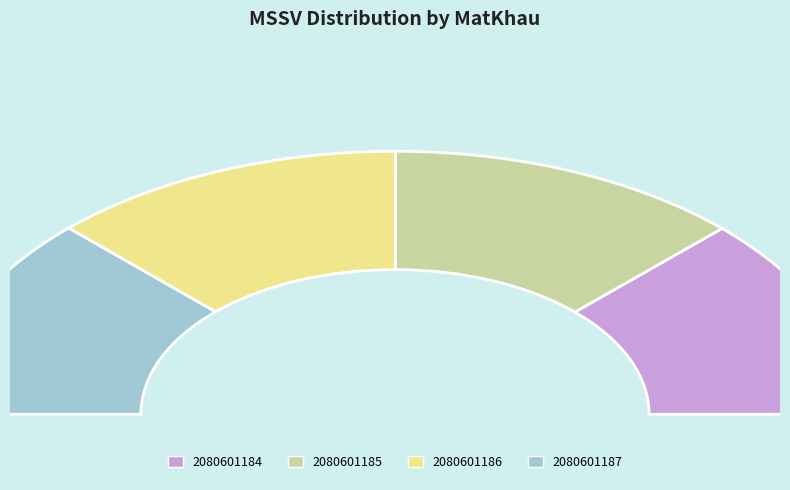

Is there any slice that represents more than half of the pie?

No